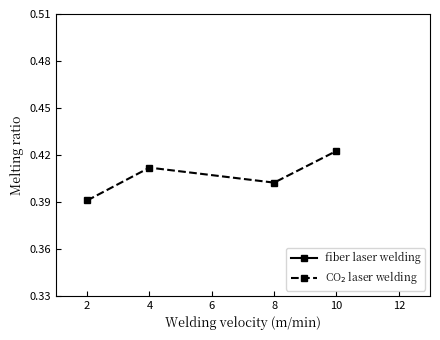

What is the sum of the CO$_2$ laser welding values at 2 and 4?

0.8